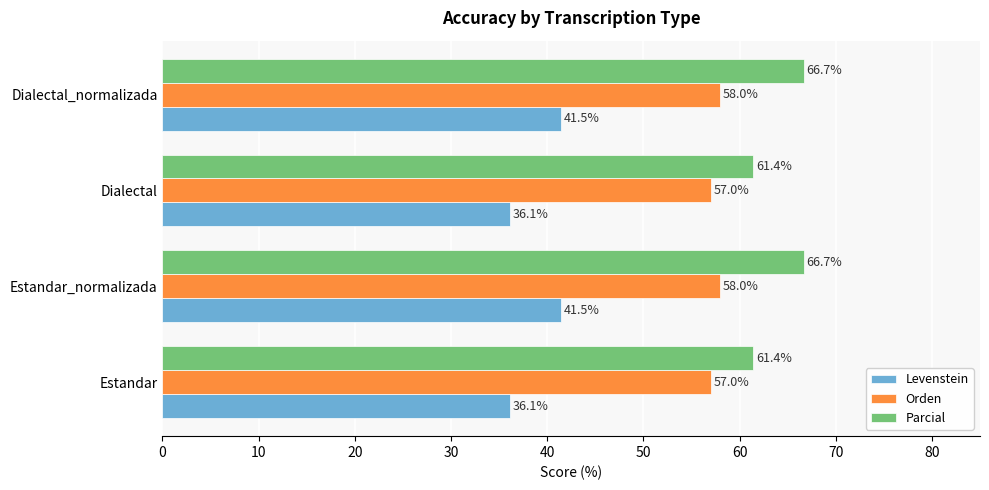

What is the greatest value displayed?

66.7